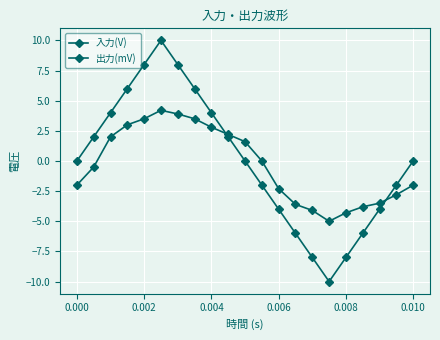

True or false: 出力(mV) has more than 2 interior local peaks.

False